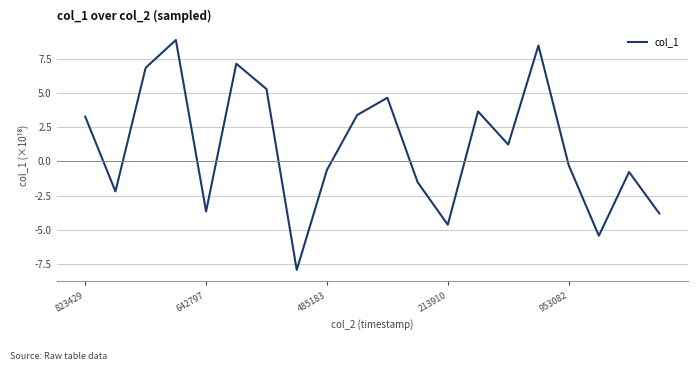

What is the difference between the maximum and minimum values?

16.8